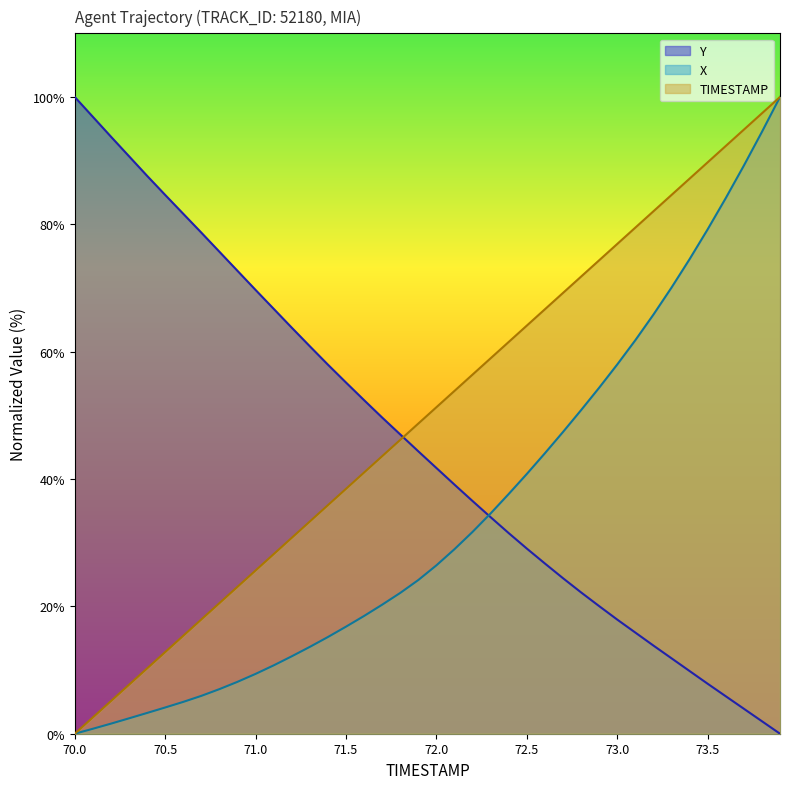

Rank the categories by Y value from highest to lowest.

70.0, 70.1, 70.2, 70.3, 70.4, 70.5, 70.6, 70.7, 70.8, 70.9, 71.0, 71.1, 71.2, 71.3, 71.4, 71.5, 71.6, 71.7, 71.8, 71.9, 72.0, 72.1, 72.2, 72.3, 72.4, 72.5, 72.6, 72.7, 72.8, 72.9, 73.0, 73.1, 73.2, 73.3, 73.4, 73.5, 73.6, 73.7, 73.8, 73.9